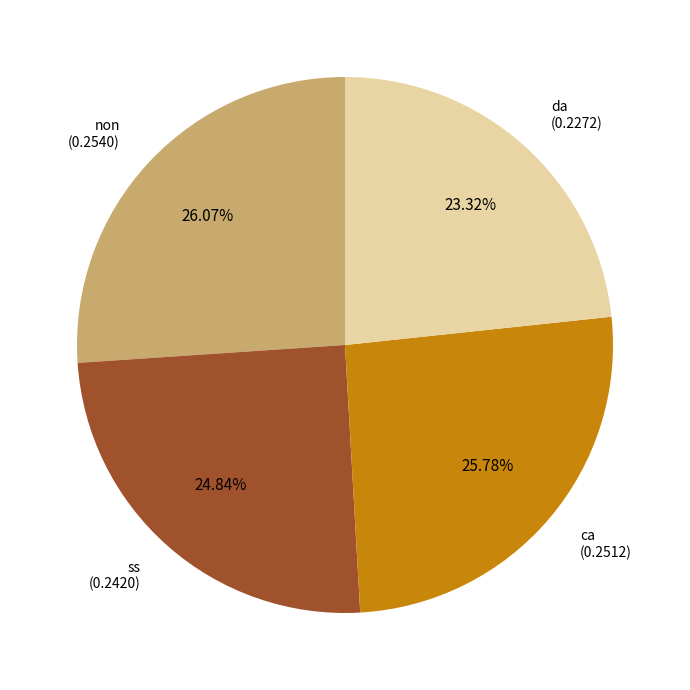

Is there any slice that represents more than half of the pie?

No